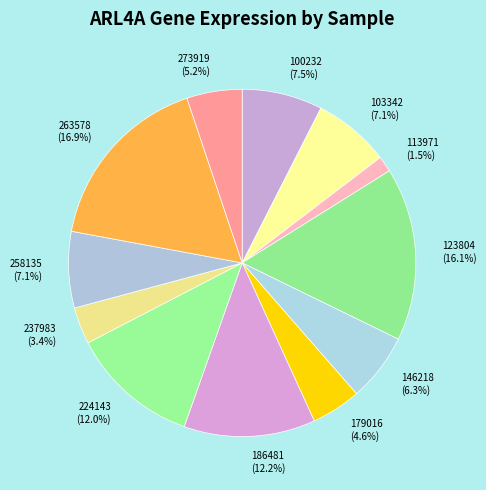

What is the total percentage of 273919 and 123804?

21.3%